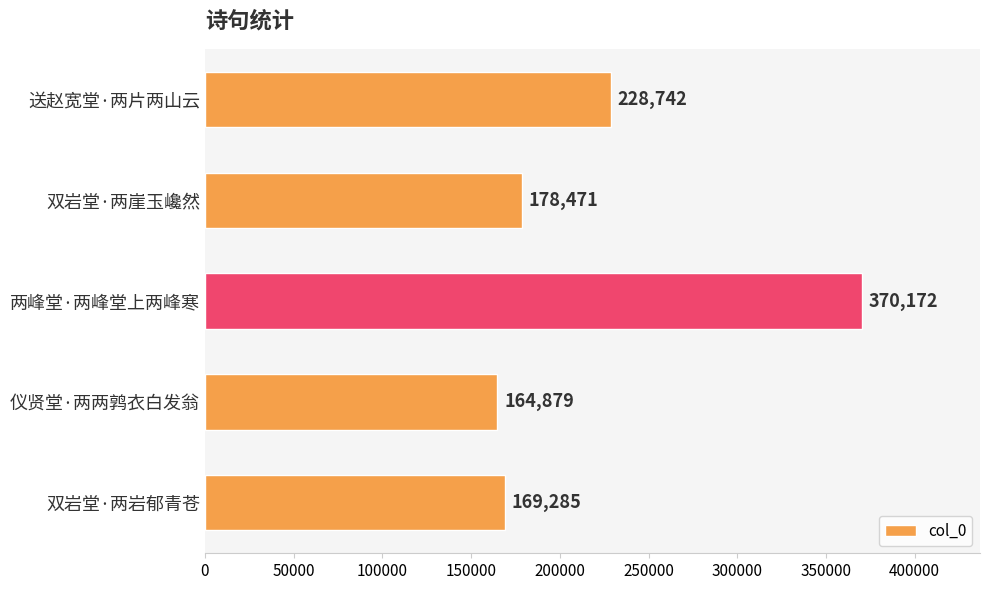

Where is the data nearest to the value 267525?

送赵宽堂·两片两山云